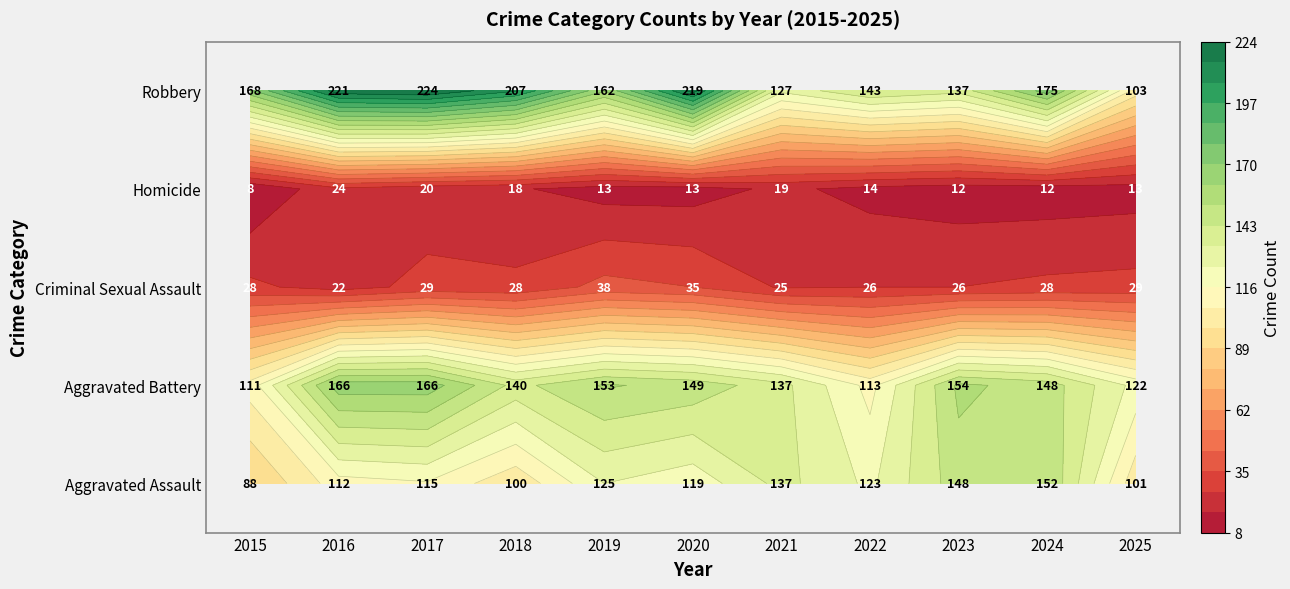

Reading left to right, extract all data points from this chart.

Aggravated Assault: 2015=88	2016=112	2017=115	2018=100	2019=125	2020=119	2021=137	2022=123	2023=148	2024=152	2025=101
Aggravated Battery: 2015=111	2016=166	2017=166	2018=140	2019=153	2020=149	2021=137	2022=113	2023=154	2024=148	2025=122
Criminal Sexual Assault: 2015=28	2016=22	2017=29	2018=28	2019=38	2020=35	2021=25	2022=26	2023=26	2024=28	2025=29
Homicide: 2015=8	2016=24	2017=20	2018=18	2019=13	2020=13	2021=19	2022=14	2023=12	2024=12	2025=13
Robbery: 2015=168	2016=221	2017=224	2018=207	2019=162	2020=219	2021=127	2022=143	2023=137	2024=175	2025=103